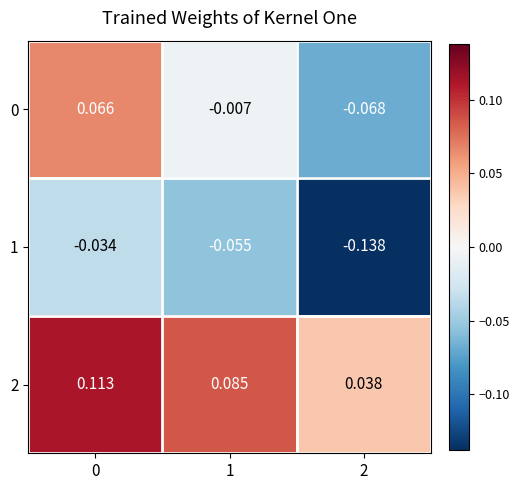

Is the value of 1 at 0 greater than the value of 0 at 1?

No